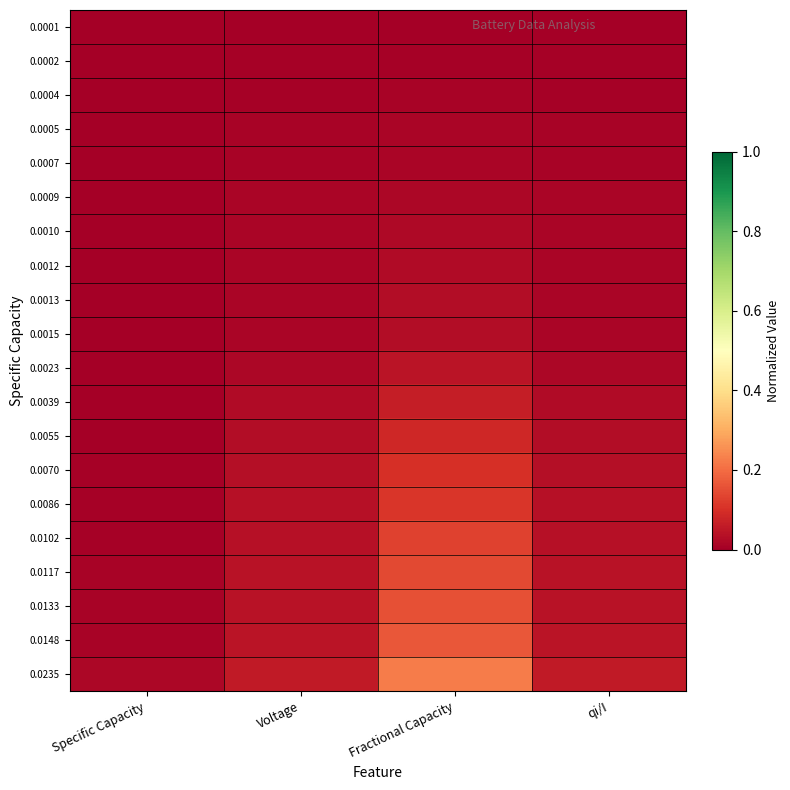

Which series has the largest total across all categories?

0.0235